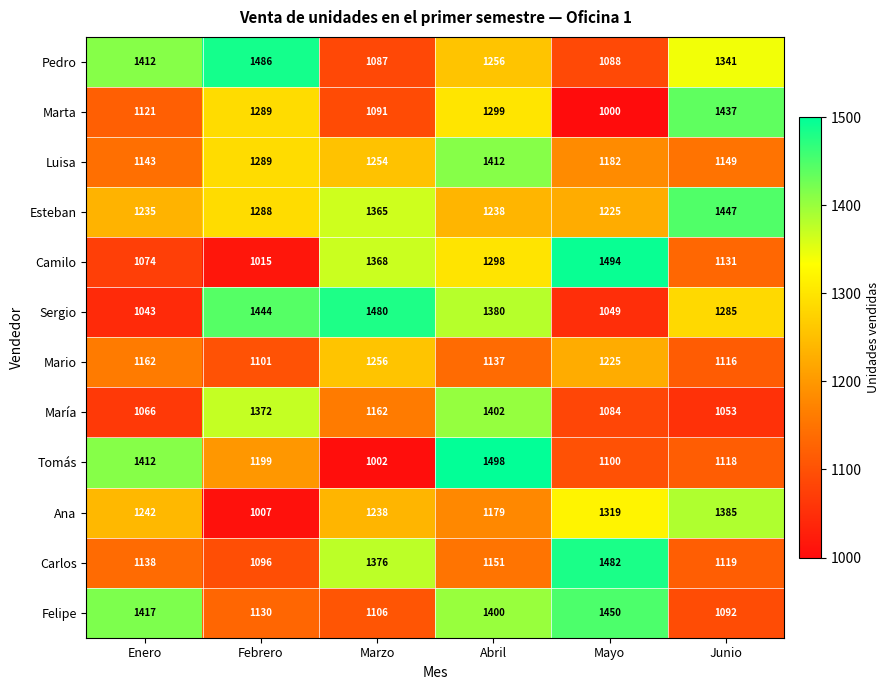

What is the maximum value shown in the chart?

1498